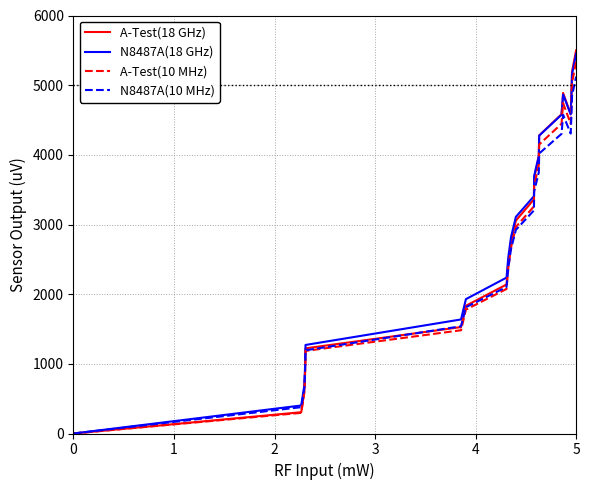

What is the maximum value shown in the chart?

5500.0